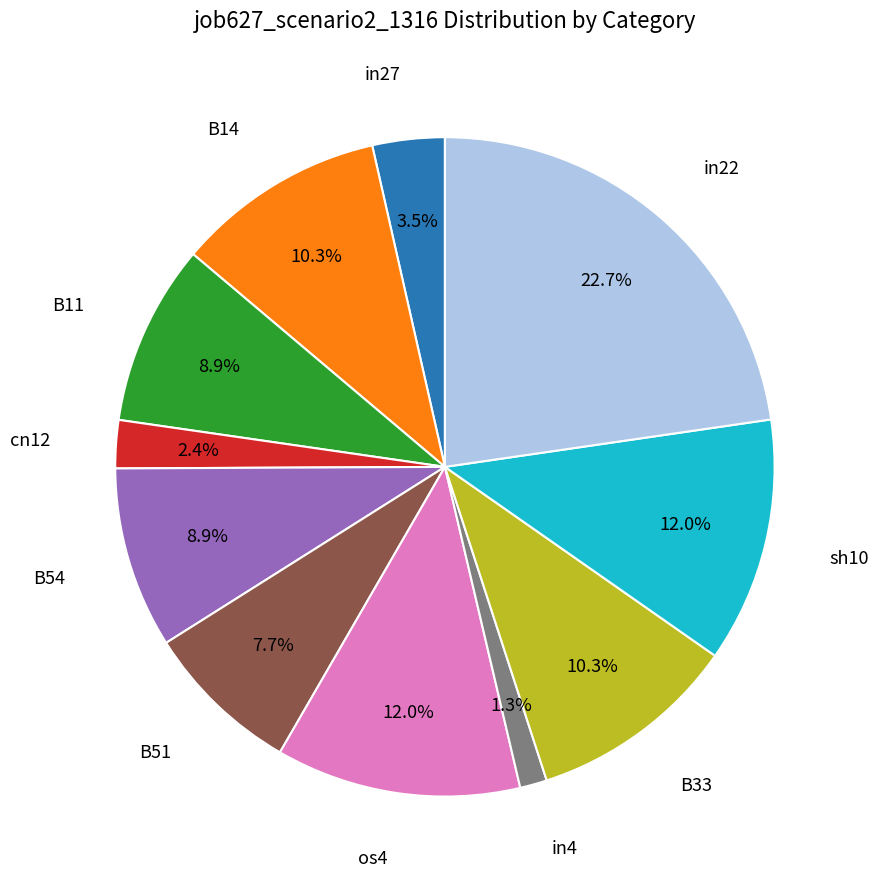

Does in27 represent more than half of the total?

No